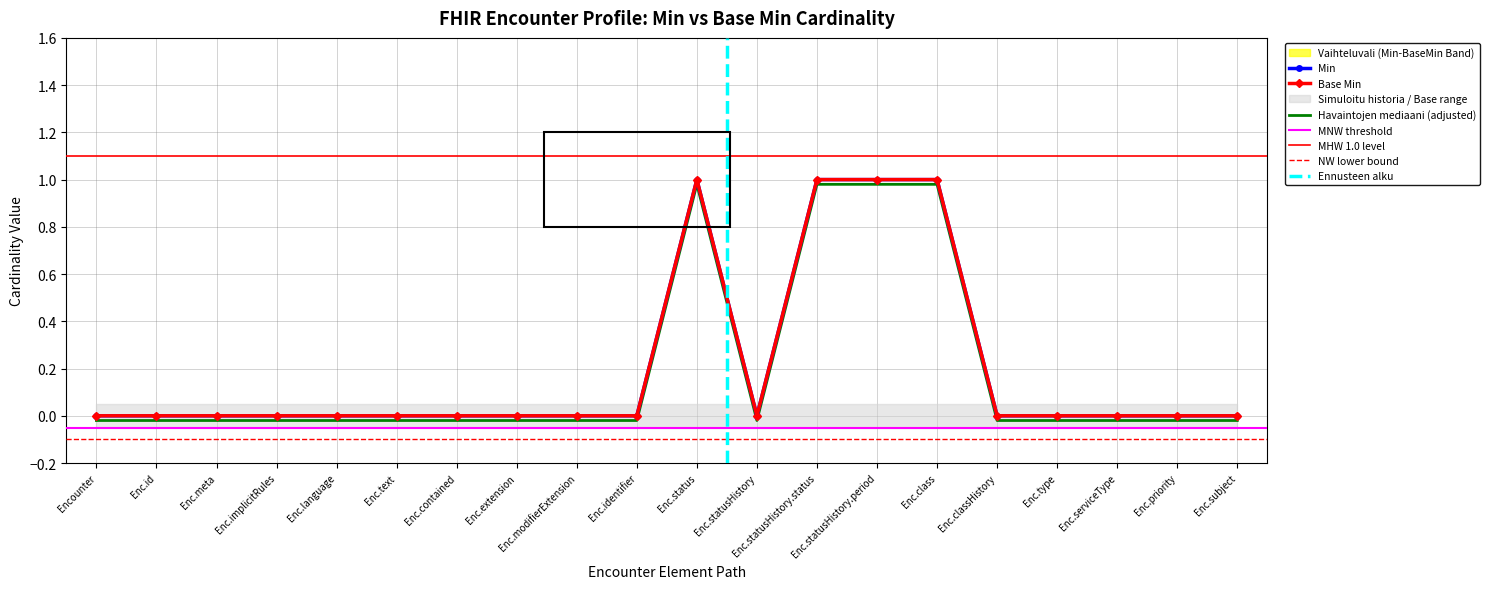

True or false: Min and Base Min cross at least once.

False